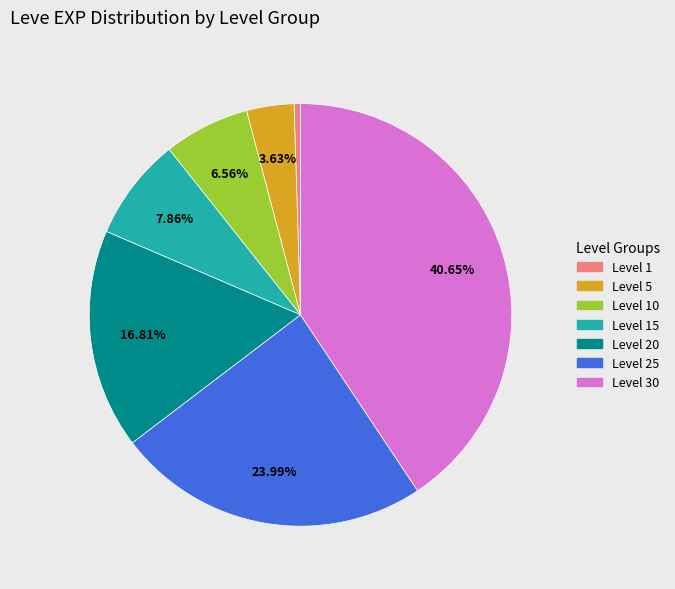

To the nearest percent, what is the average slice percentage?

14%